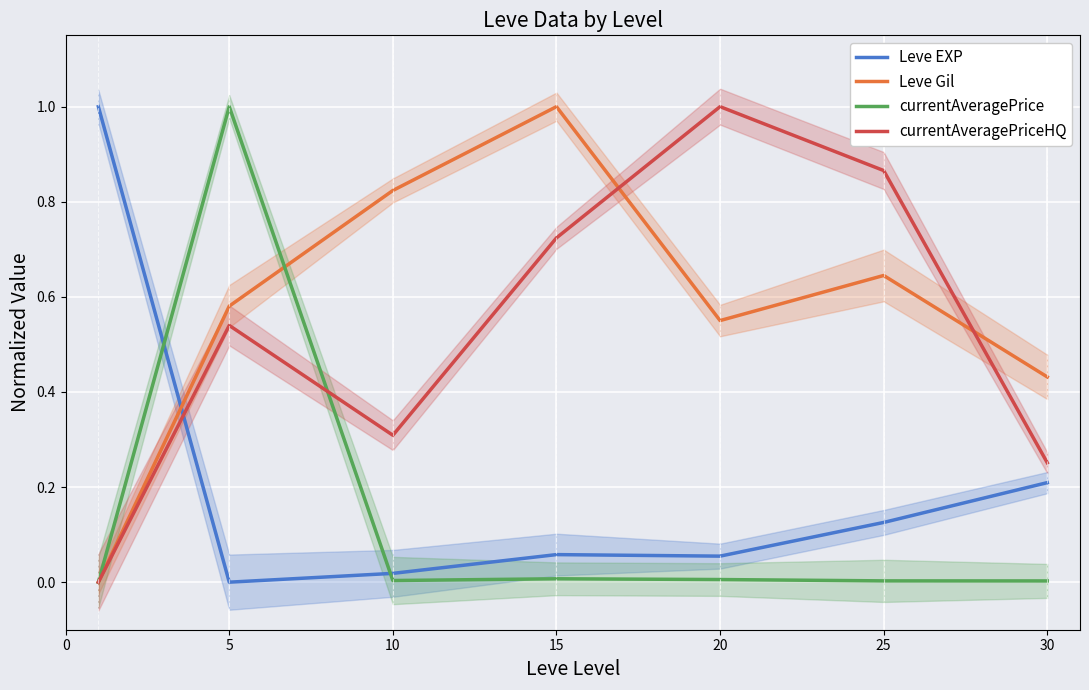

Reading right to left, transcribe all the data shown in this chart.

Leve EXP: 0.2	0.1	0.1	0.1	0.0	0.0	1.0
Leve Gil: 0.4	0.6	0.6	1.0	0.8	0.6	0.0
currentAveragePrice: 0.0	0.0	0.0	0.0	0.0	1.0	0.0
currentAveragePriceHQ: 0.3	0.9	1.0	0.7	0.3	0.5	0.0